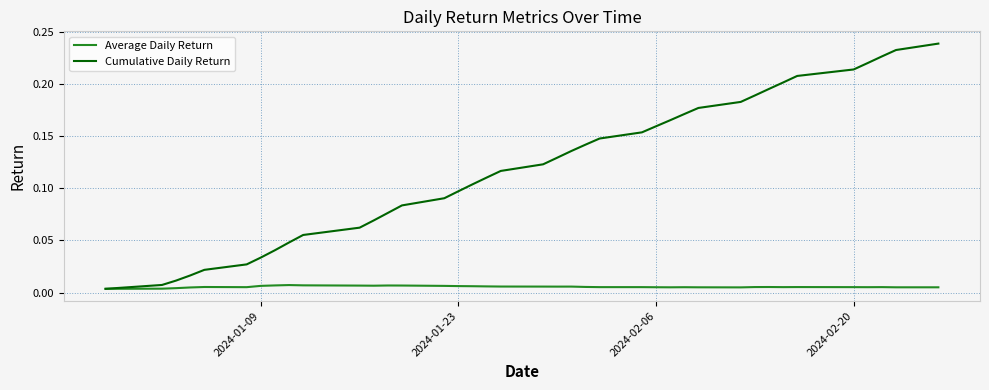

Which series has the largest total across all categories?

Cumulative Daily Return